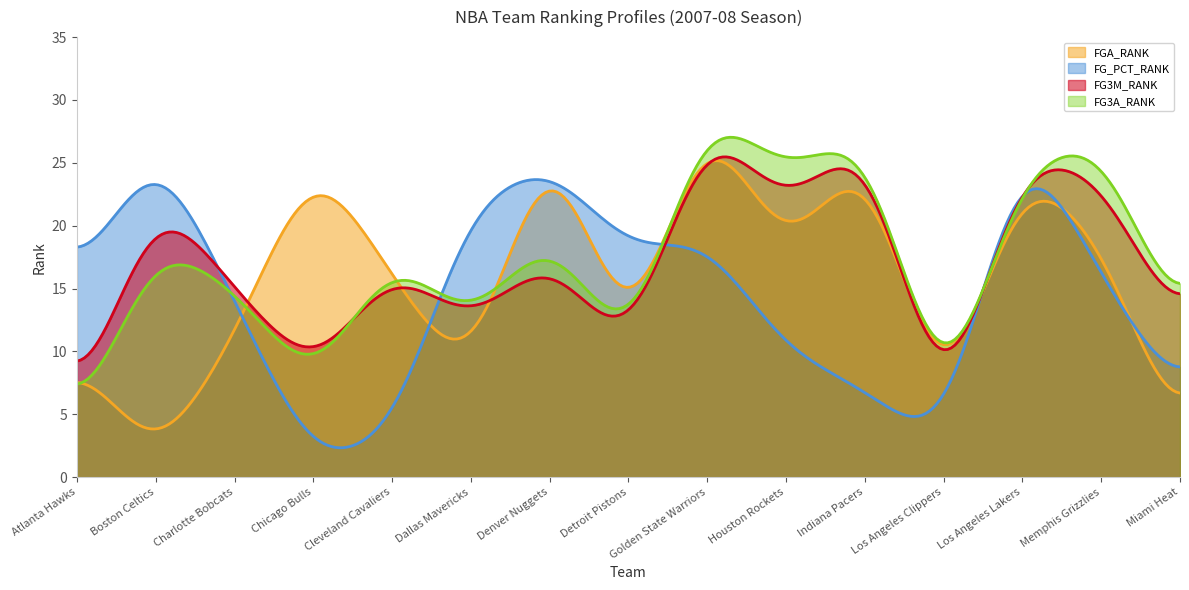

What is the minimum value for FGA_RANK?

3.8